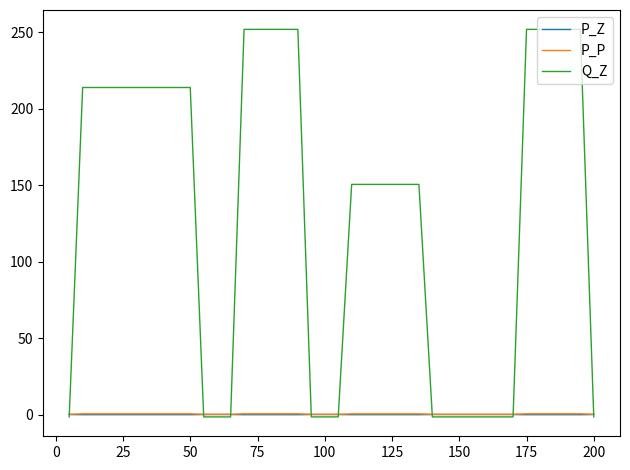

What is the greatest value displayed?

251.8